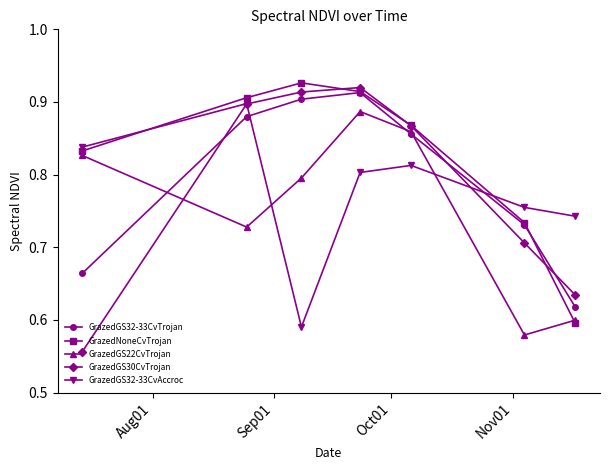

Which series has the largest total across all categories?

GrazedNoneCvTrojan